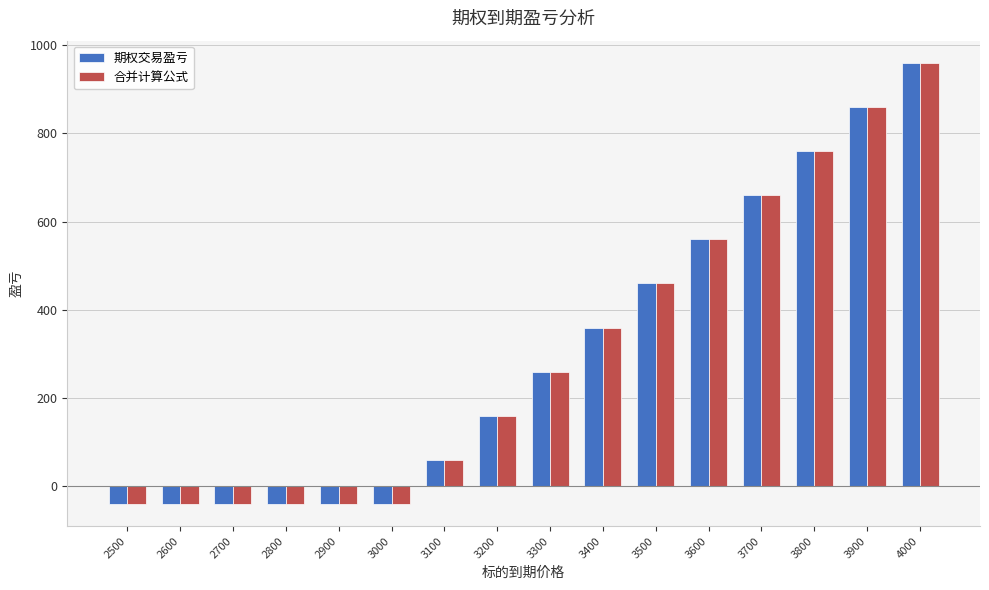

Is it true that 期权交易盈亏 equals 860 at 3900?

True